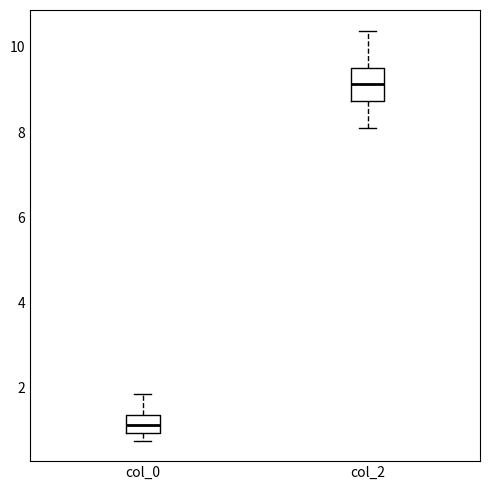

Reading left to right, read every box against the y-axis: the position of its median line, the range the box covers, and the ends of its whiskers. The values are not printed on the chart, so give them approximately, as read against the axis.

col_0: median 1.2, box 1.0 to 1.4, whiskers 0.8 to 1.8
col_2: median 9.2, box 8.8 to 9.6, whiskers 8.0 to 10.4